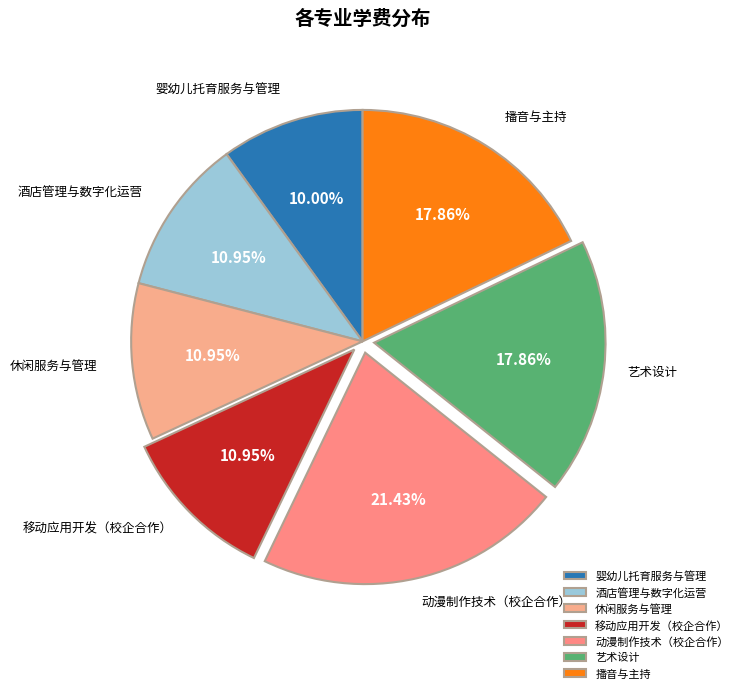

Combined, what portion of the pie is 休闲服务与管理 and 动漫制作技术（校企合作）?

32.4%